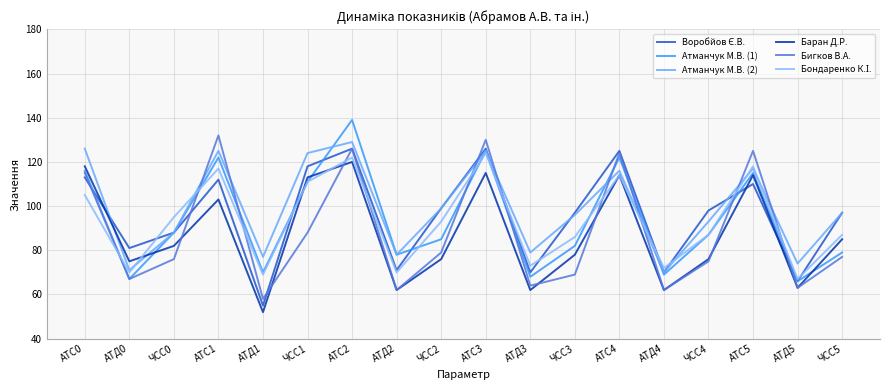

At АТС2, list the series in order from largest to smallest.

Атманчук М.В. (1), Атманчук М.В. (2), Воробйов Є.В., Бигков В.А., Бондаренко К.І., Баран Д.Р.